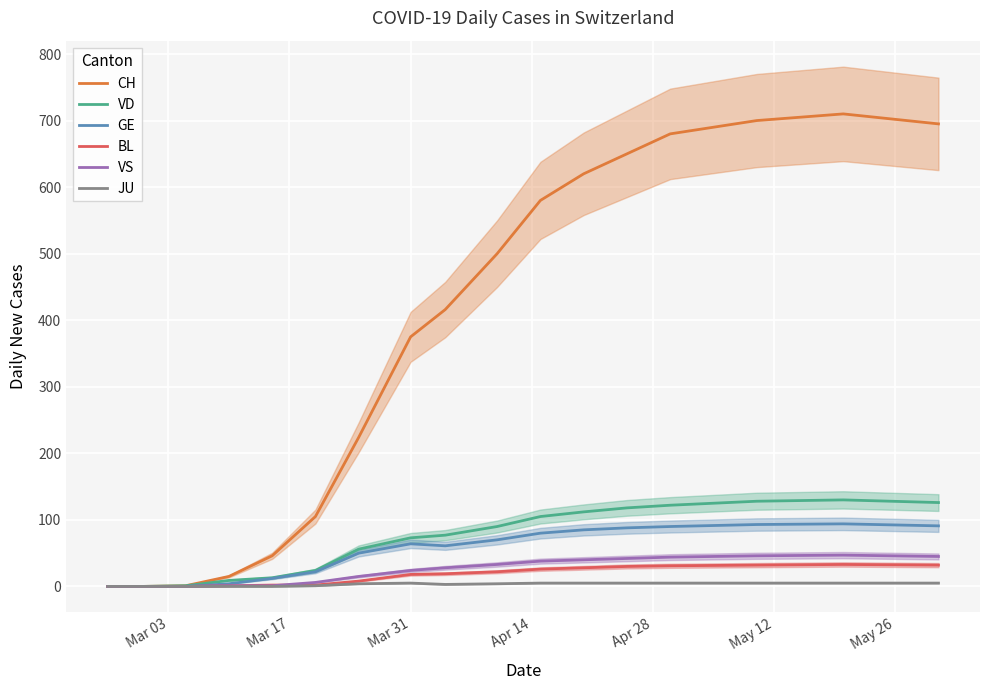

What are all the series names shown in the legend?

CH, VD, GE, BL, VS, JU